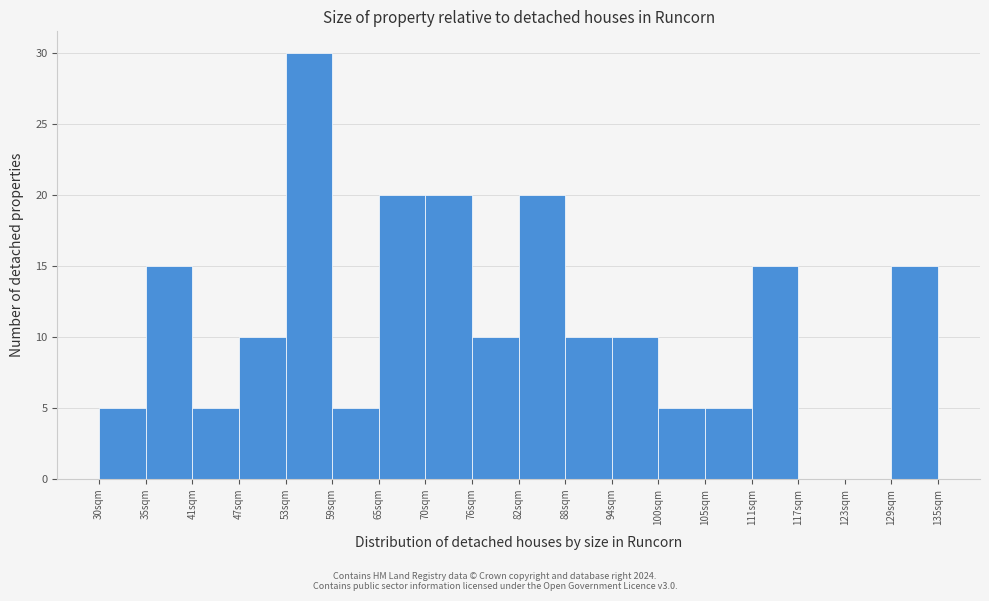

Over which range of the x-axis is the bar tallest?

53 to 59